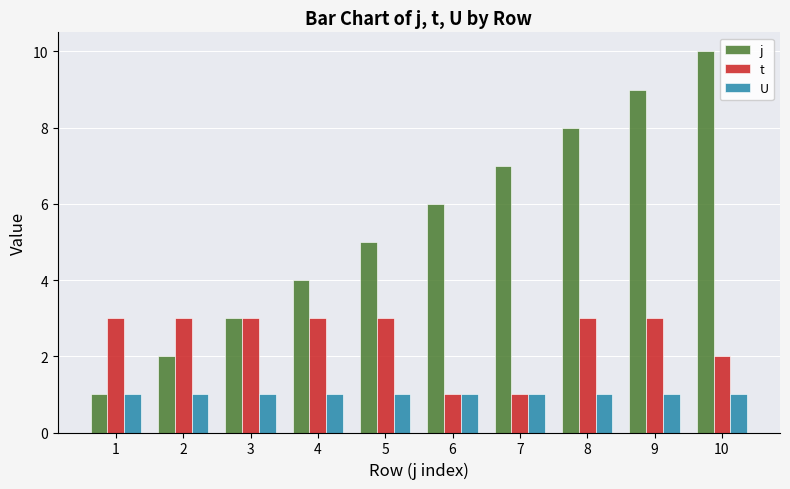

Is it true that j equals 4 at 4?

True